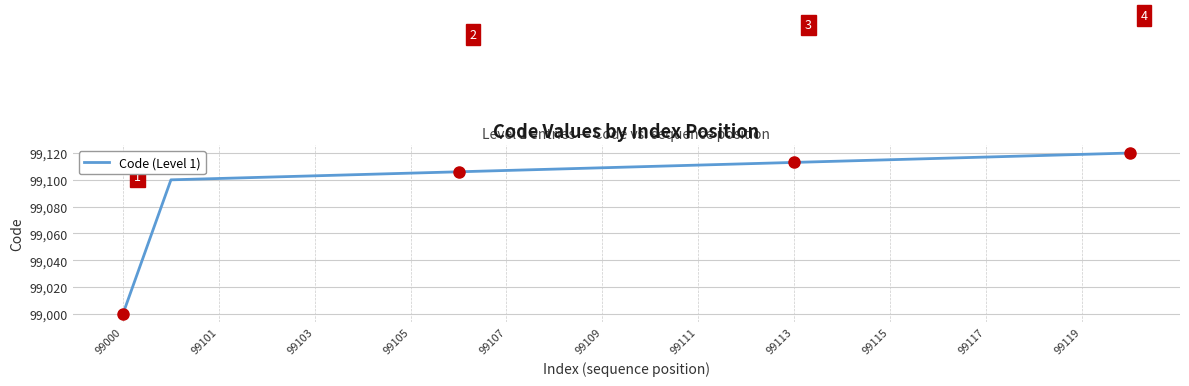

What is the maximum value shown in the chart?

99120